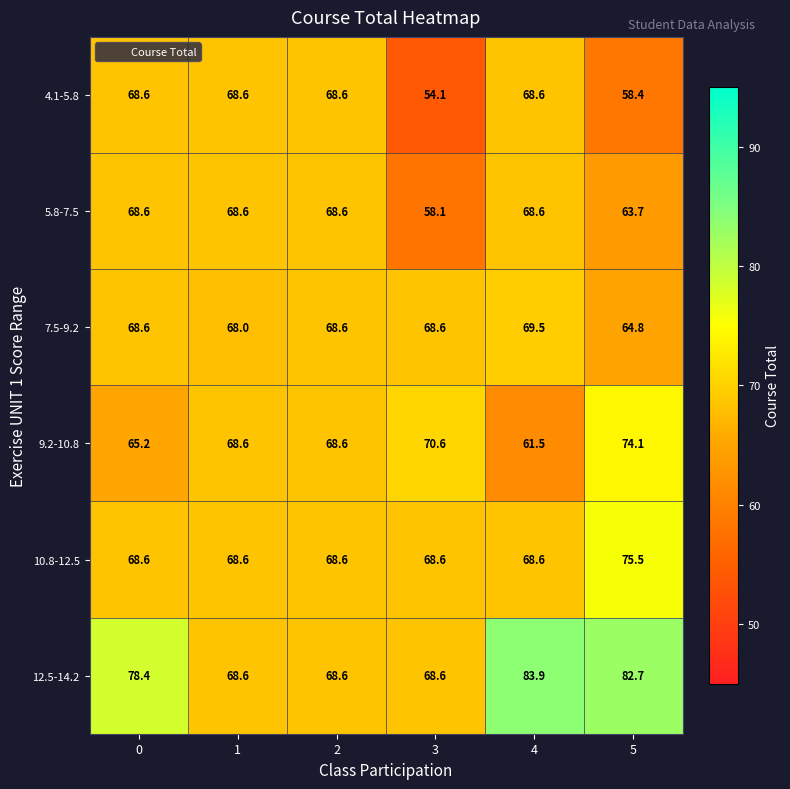

Which series has the widest spread of values?

12.5-14.2